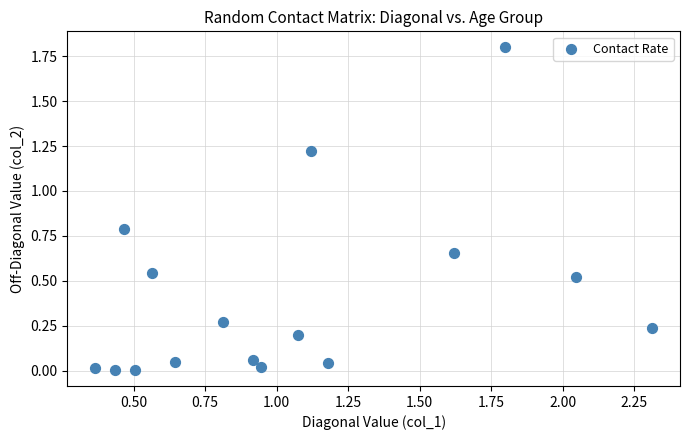

What is the range of Y values (max minus min)?

1.8